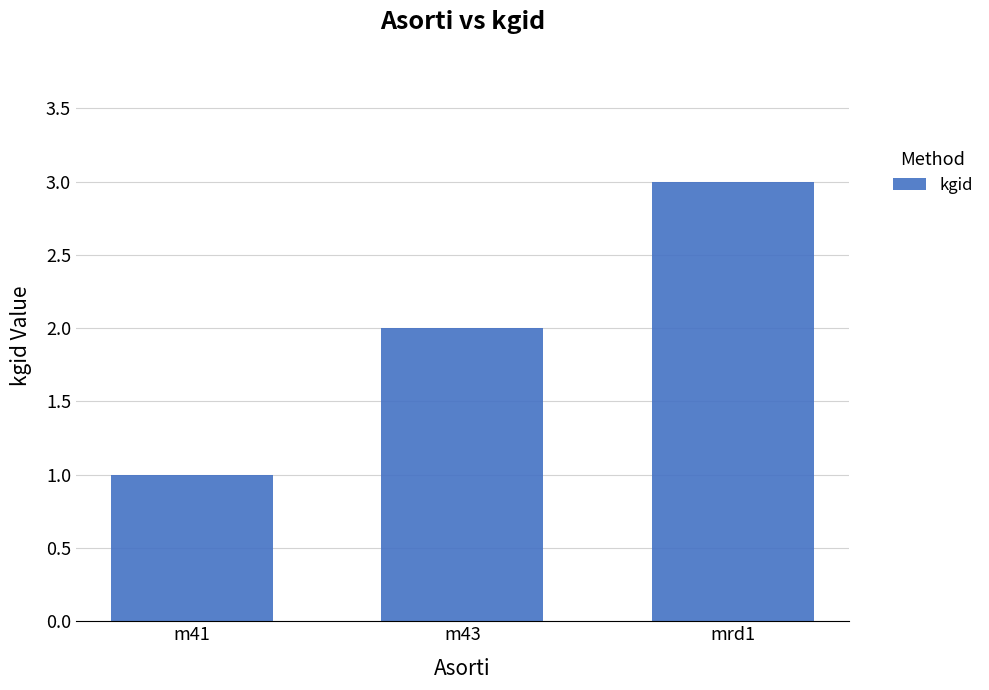

List the labels in order of value, largest first.

mrd1, m43, m41